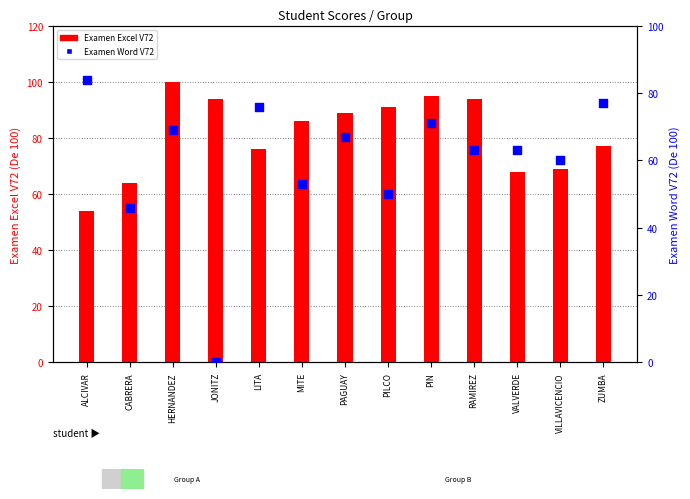

What is the total value across all series at HERNANDEZ?

169